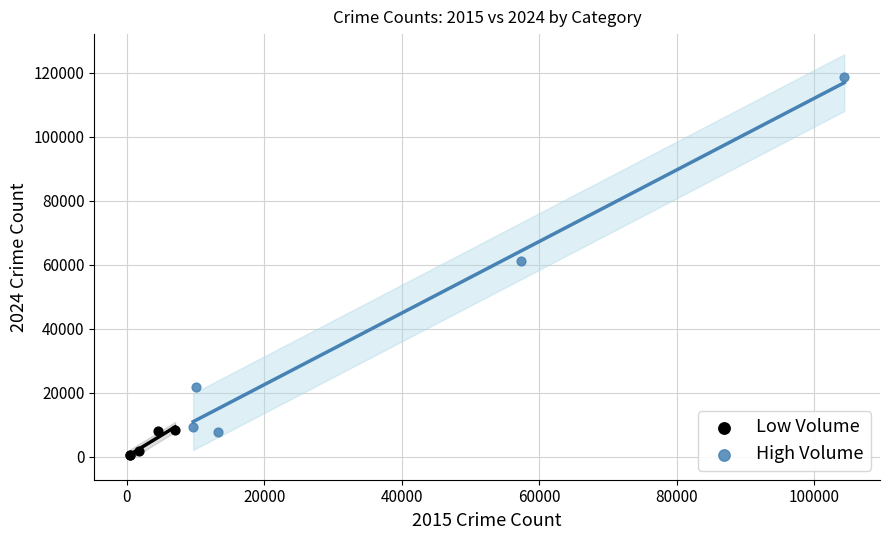

What are all the series names shown in the legend?

Low Volume, High Volume